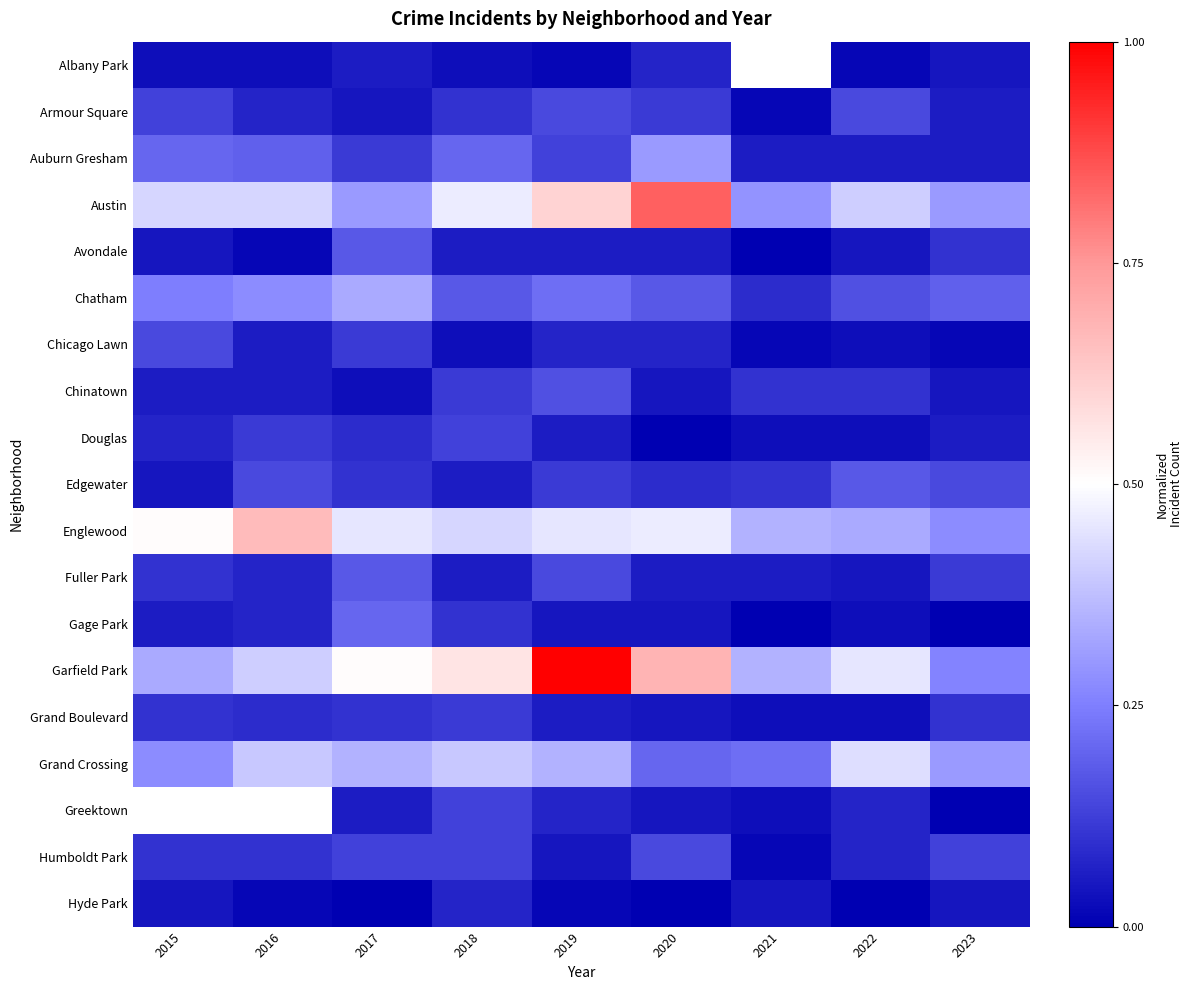

At which category is the sum across all series the highest?

2019